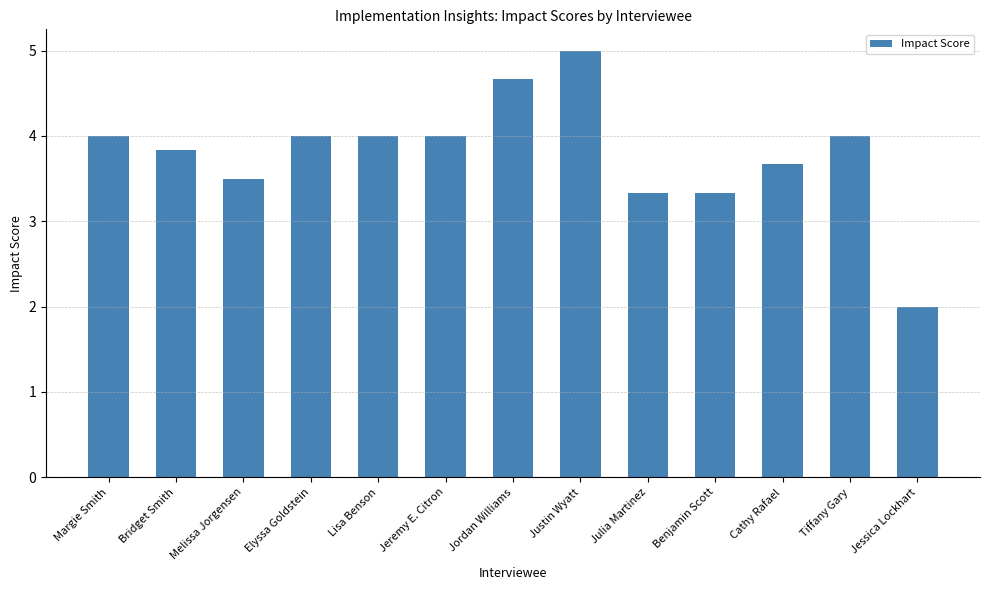

What is the difference between the maximum and minimum values?

3.0